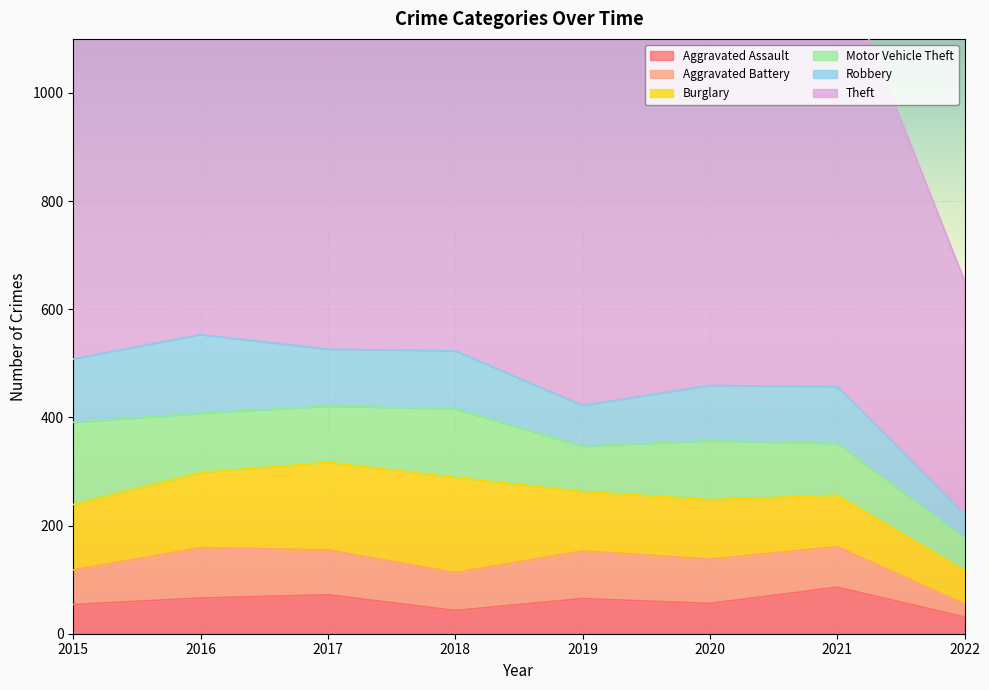

Reading right to left, what are all the values shown in this chart?

Aggravated Assault: 31	86	56	65	43	72	66	54
Aggravated Battery: 24	75	82	88	70	83	93	64
Burglary: 62	95	110	110	176	162	139	121
Motor Vehicle Theft: 60	96	109	84	127	104	110	152
Robbery: 44	105	102	75	107	105	145	117
Theft: 432	791	783	914	977	979	999	874